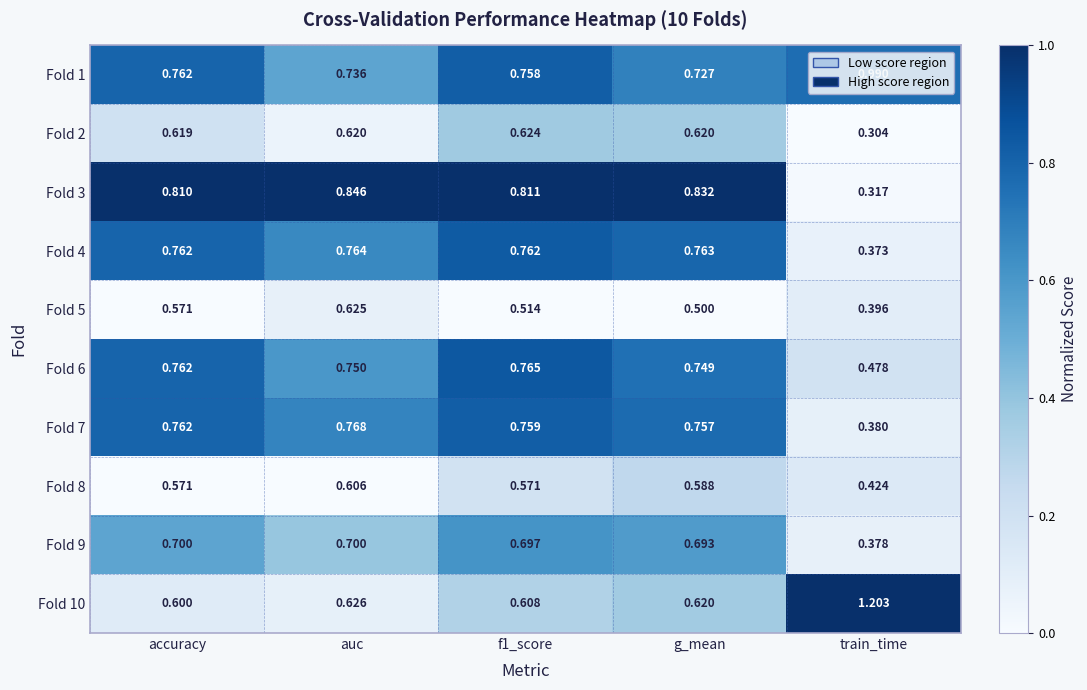

List the series in order of their peak value, lowest first.

Fold 8, Fold 2, Fold 5, Fold 9, Fold 4, Fold 6, Fold 7, Fold 3, Fold 1, Fold 10